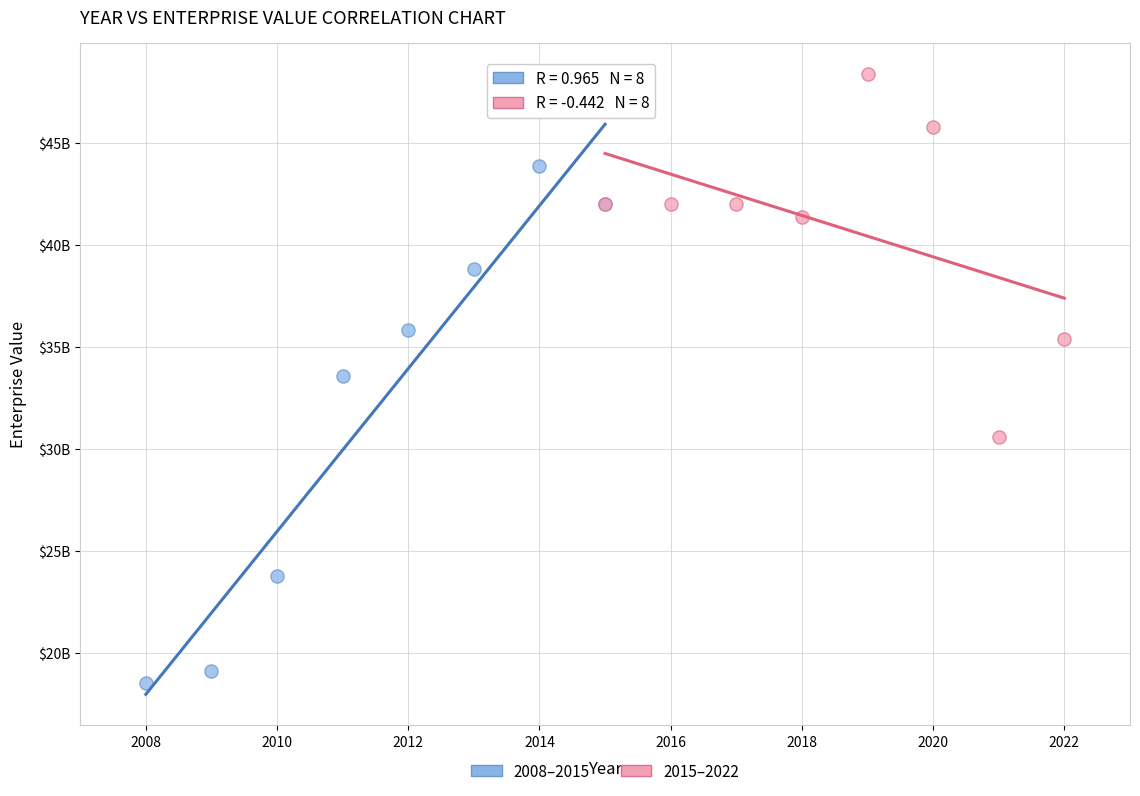

Which series contains the lowest Y value?

2008–2015